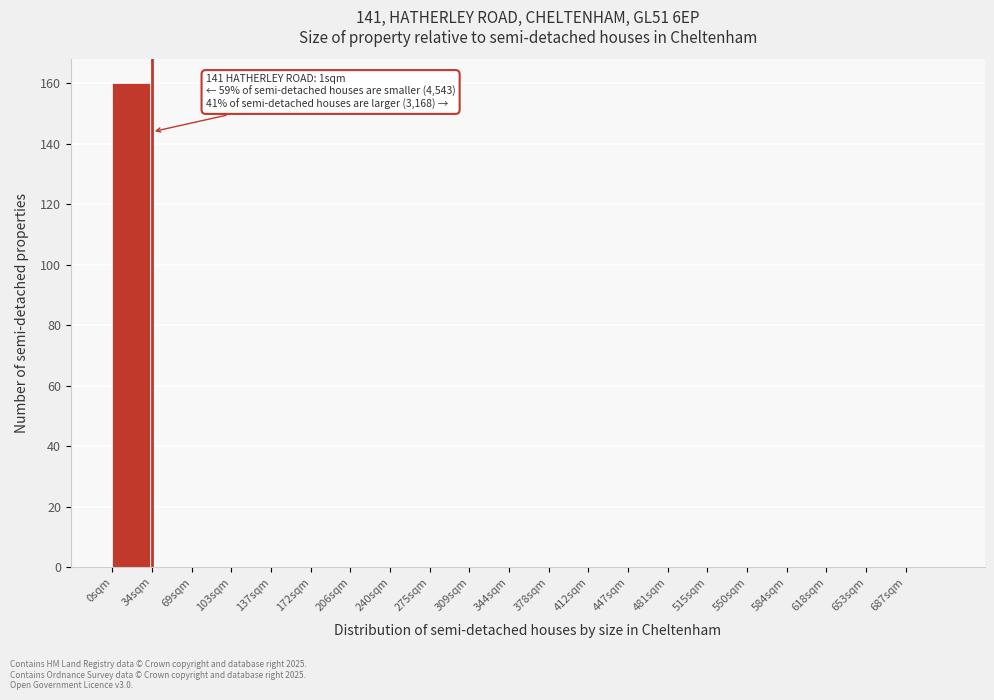

Which range on the x-axis has the tallest bar?

0 to 34